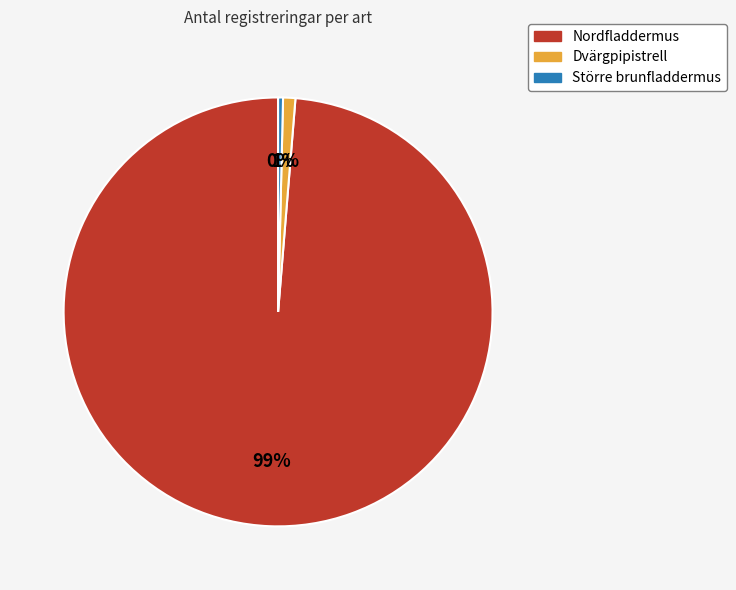

Do Dvärgpipistrell and Nordfladdermus together represent more than half of the pie?

Yes